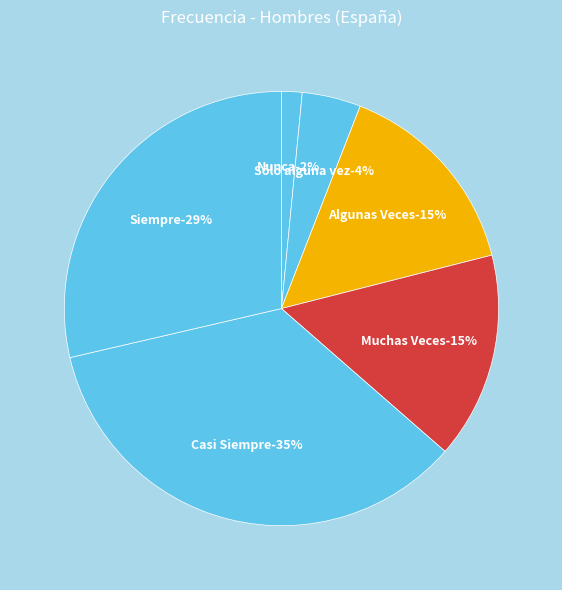

The Casi Siempre slice represents 29% of the pie. True or false?

False